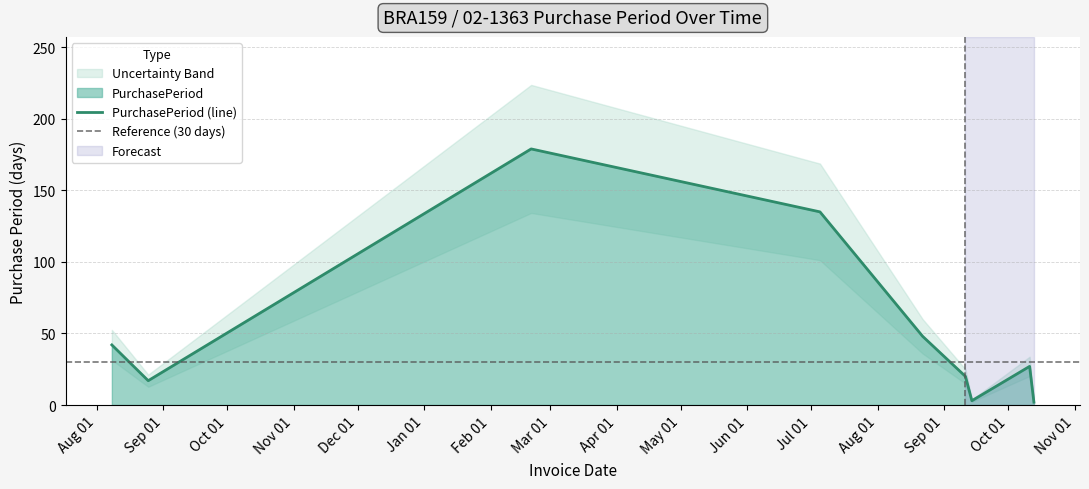

What is the label of the 1st point from the right?

2017-10-13